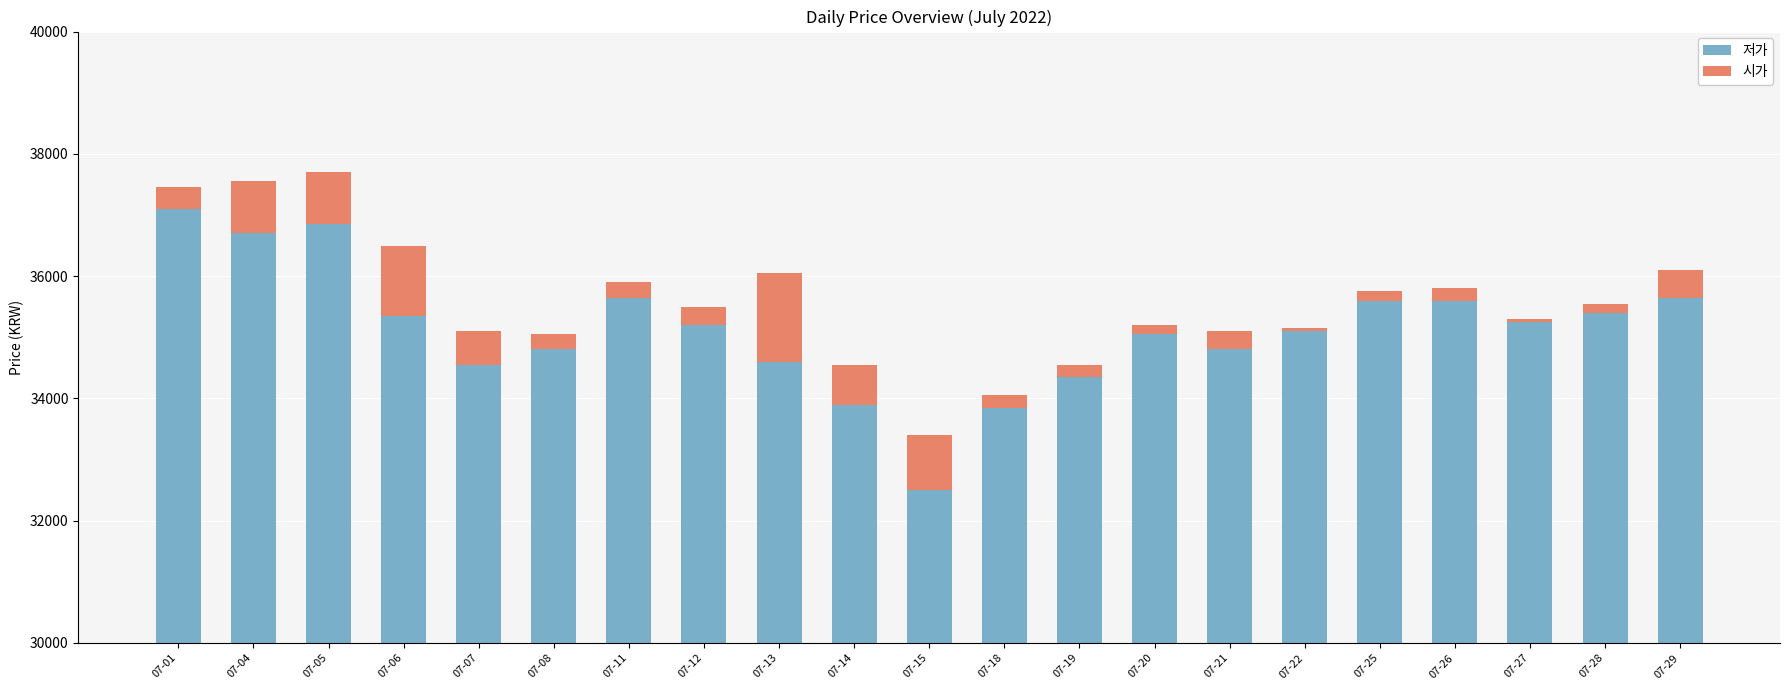

What are all the series names shown in the legend?

저가, 시가